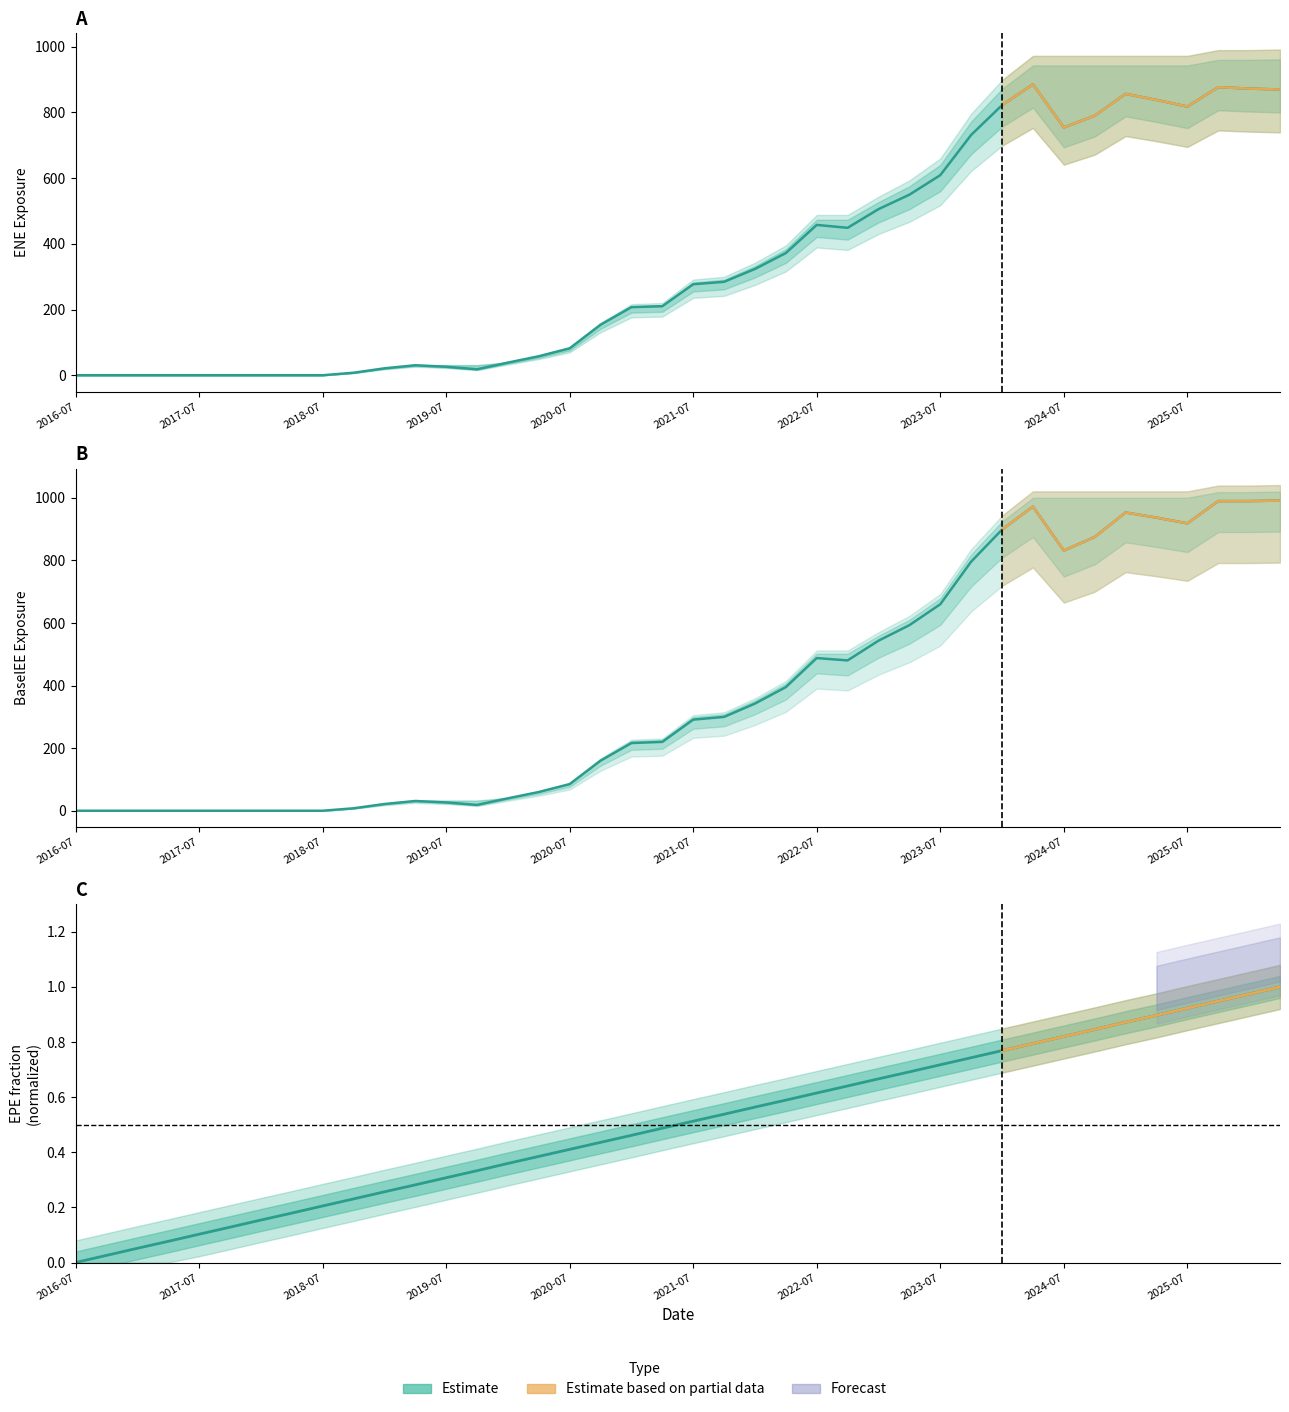

What is the value of the BaselEE point at the 25th from the left?

488.0